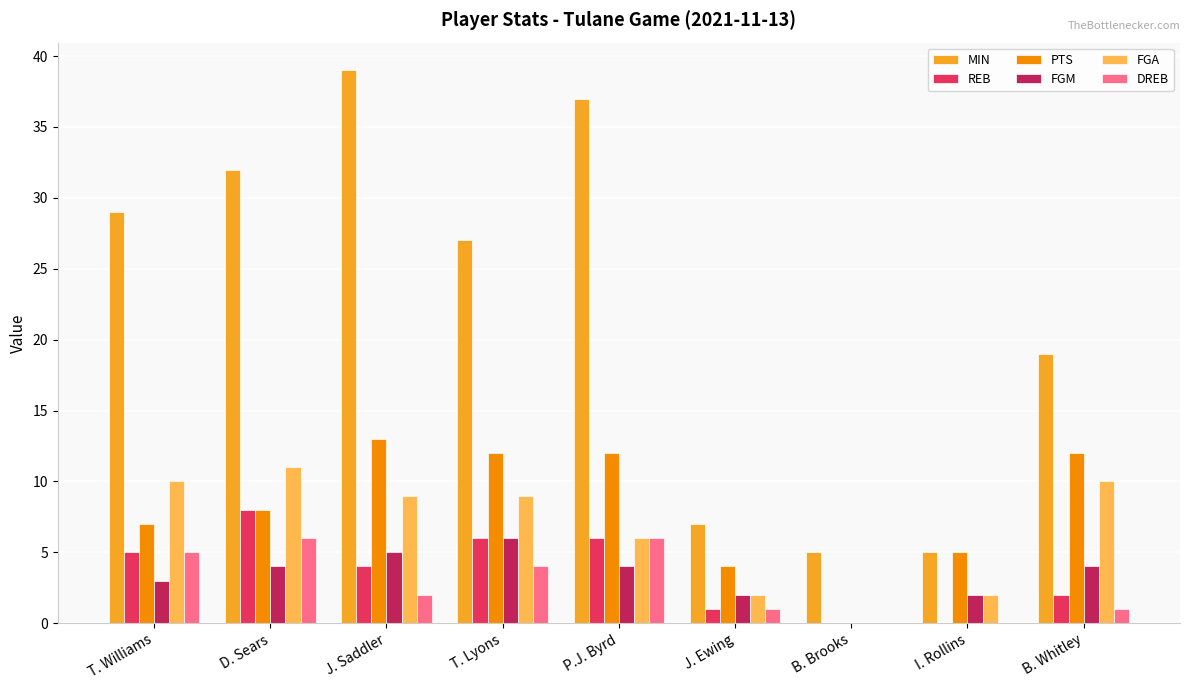

Reading right to left, list all the values displayed in this chart.

MIN: B. Whitley=19	I. Rollins=5	B. Brooks=5	J. Ewing=7	P.J. Byrd=37	T. Lyons=27	J. Saddler=39	D. Sears=32	T. Williams=29
REB: B. Whitley=2	I. Rollins=0	B. Brooks=0	J. Ewing=1	P.J. Byrd=6	T. Lyons=6	J. Saddler=4	D. Sears=8	T. Williams=5
PTS: B. Whitley=12	I. Rollins=5	B. Brooks=0	J. Ewing=4	P.J. Byrd=12	T. Lyons=12	J. Saddler=13	D. Sears=8	T. Williams=7
FGM: B. Whitley=4	I. Rollins=2	B. Brooks=0	J. Ewing=2	P.J. Byrd=4	T. Lyons=6	J. Saddler=5	D. Sears=4	T. Williams=3
FGA: B. Whitley=10	I. Rollins=2	B. Brooks=0	J. Ewing=2	P.J. Byrd=6	T. Lyons=9	J. Saddler=9	D. Sears=11	T. Williams=10
DREB: B. Whitley=1	I. Rollins=0	B. Brooks=0	J. Ewing=1	P.J. Byrd=6	T. Lyons=4	J. Saddler=2	D. Sears=6	T. Williams=5